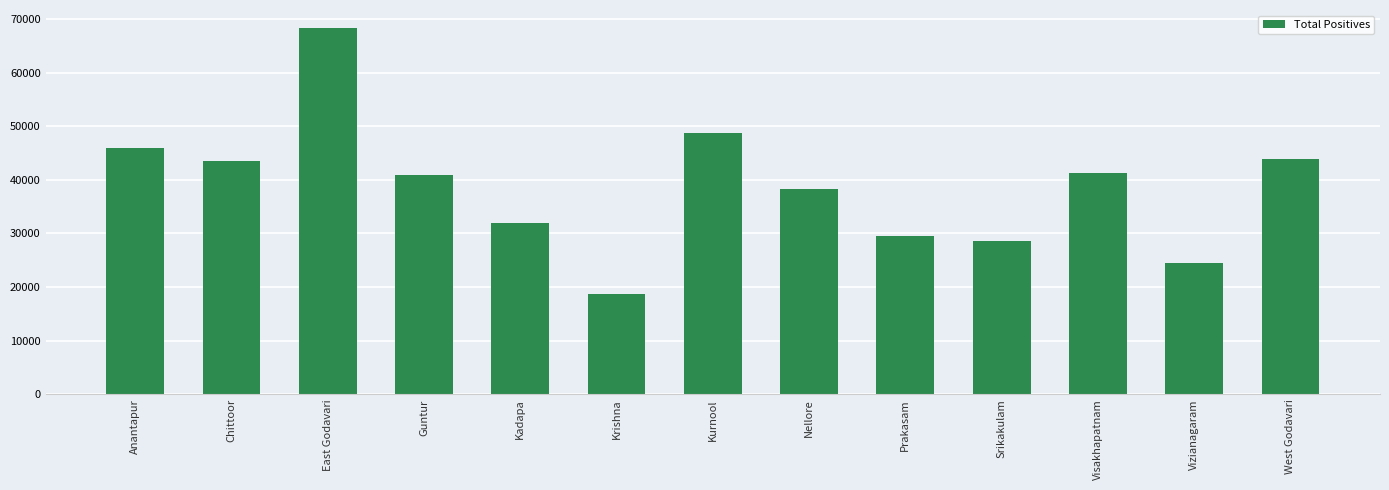

Which category has the highest value across all series?

East Godavari